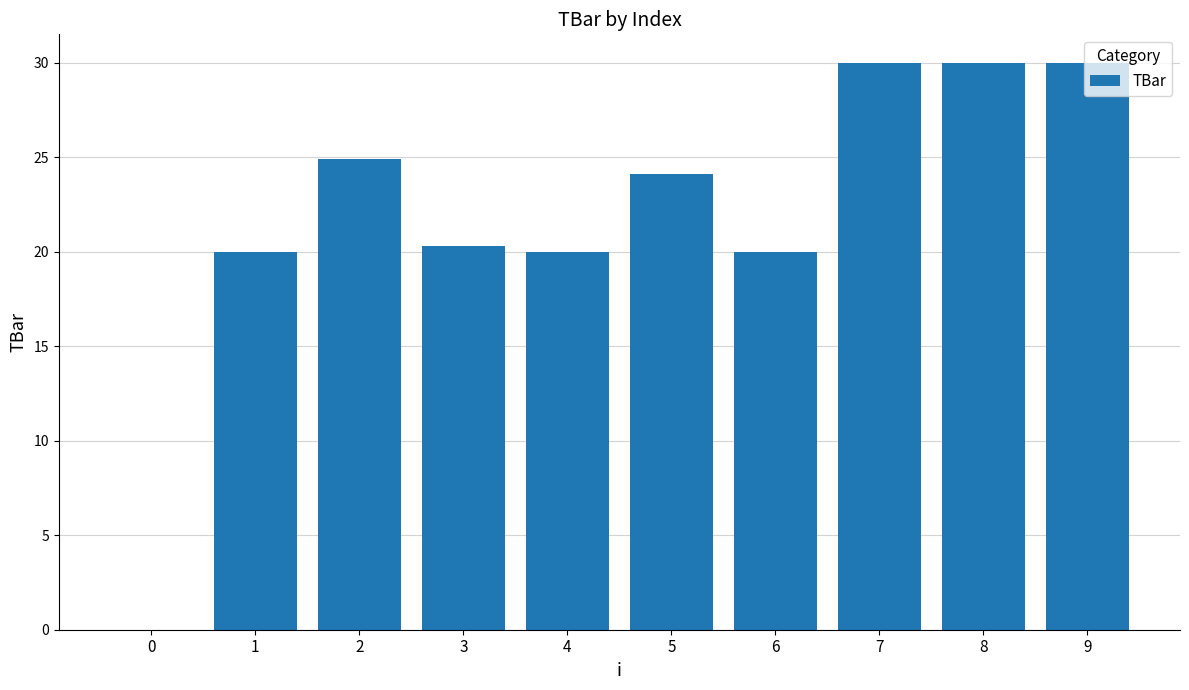

Reading right to left, transcribe all the data shown in this chart.

30.0	30.0	30.0	20.0	24.1	20.0	20.3	24.9	20.0	0.0